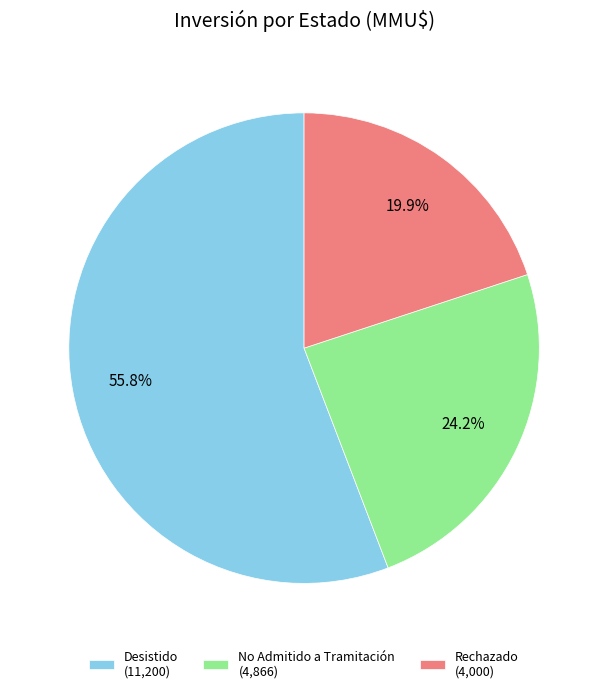

Which category has the smallest portion of the pie?

Rechazado (4,000)